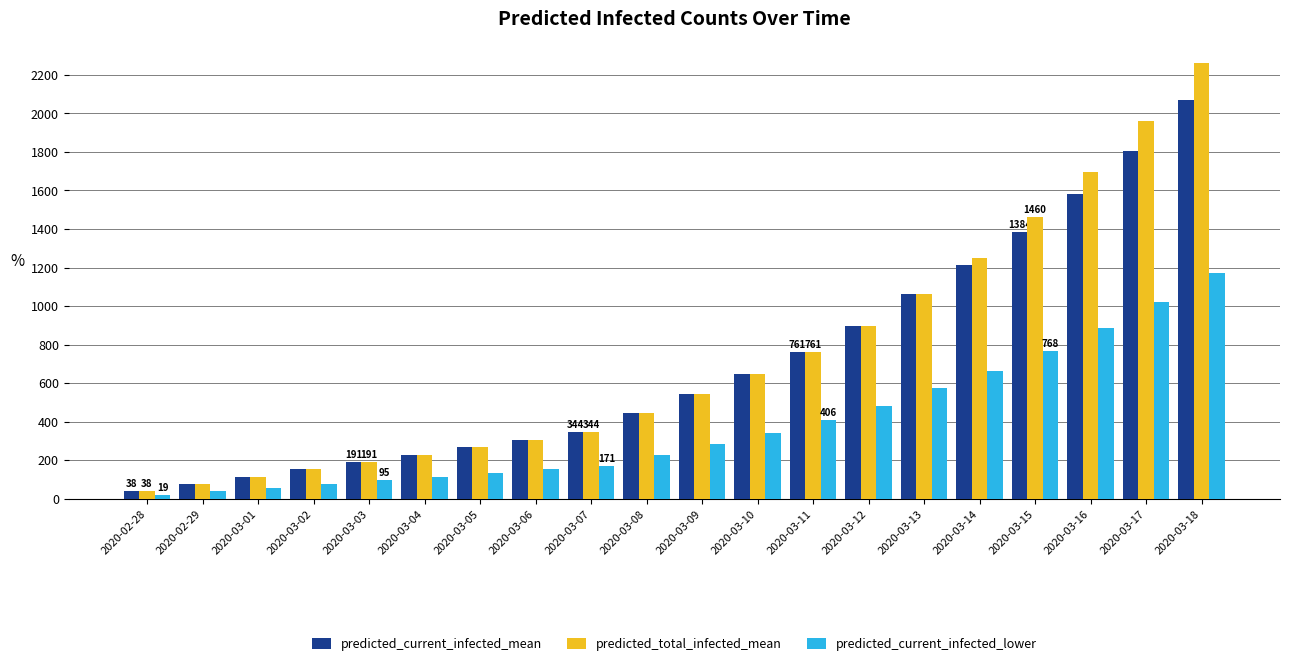

How many bars are there in each group?

3